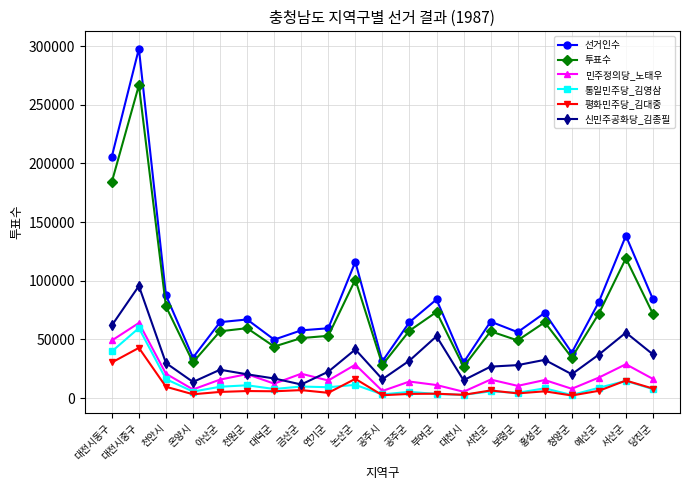

True or false: 통일민주당_김영삼 has more than 0 interior local peaks.

True